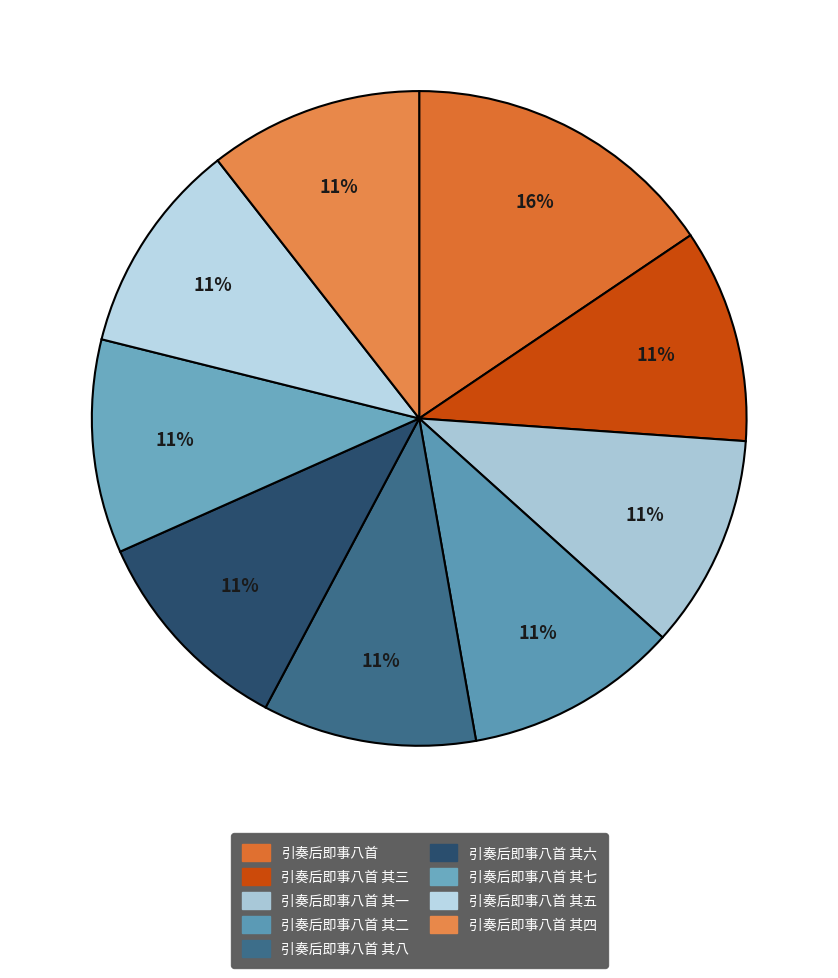

Count the number of slices in the pie.

9